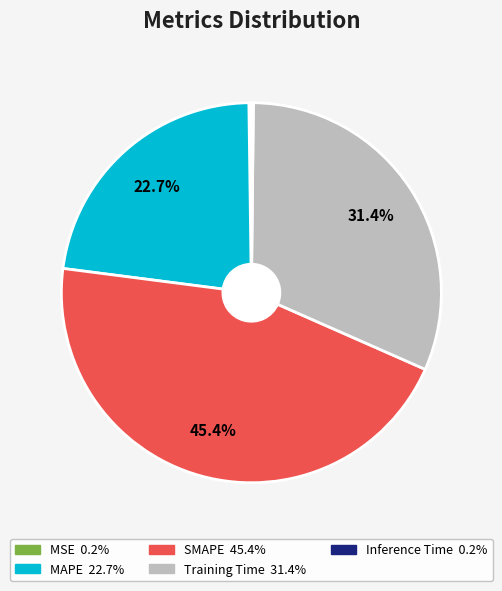

Is there any slice that represents more than half of the pie?

No